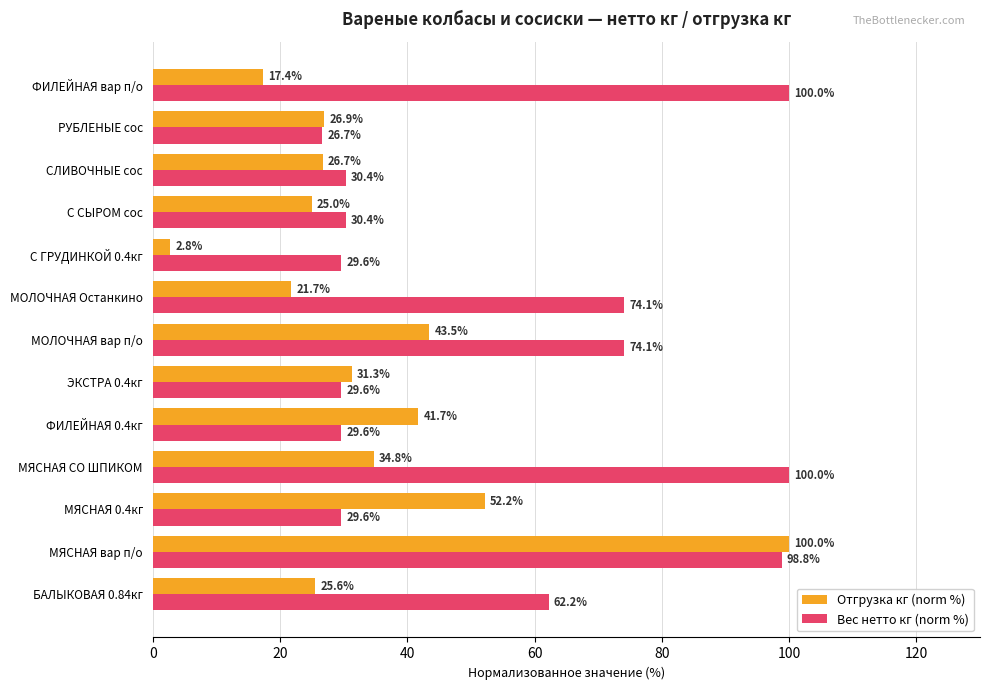

The value of Отгрузка кг (norm %) at МЯСНАЯ вар п/о is 100.0. True or false?

True